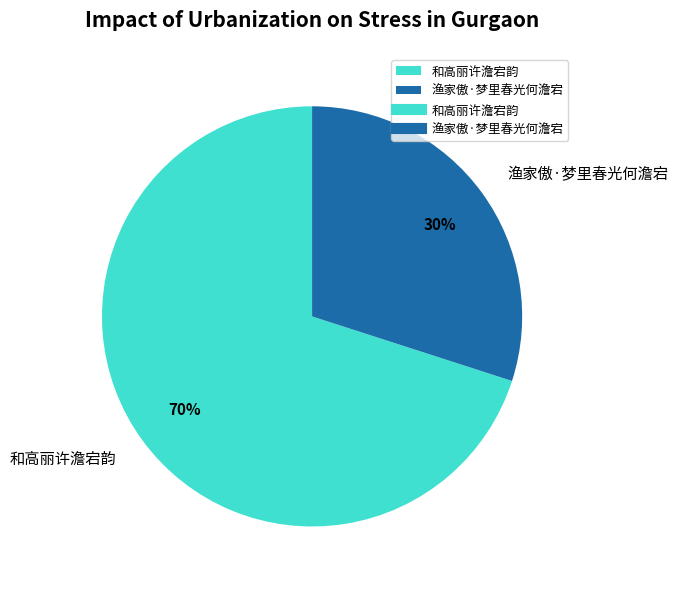

Which has a higher value, 和高丽许澹宕韵 or 渔家傲·梦里春光何澹宕?

和高丽许澹宕韵